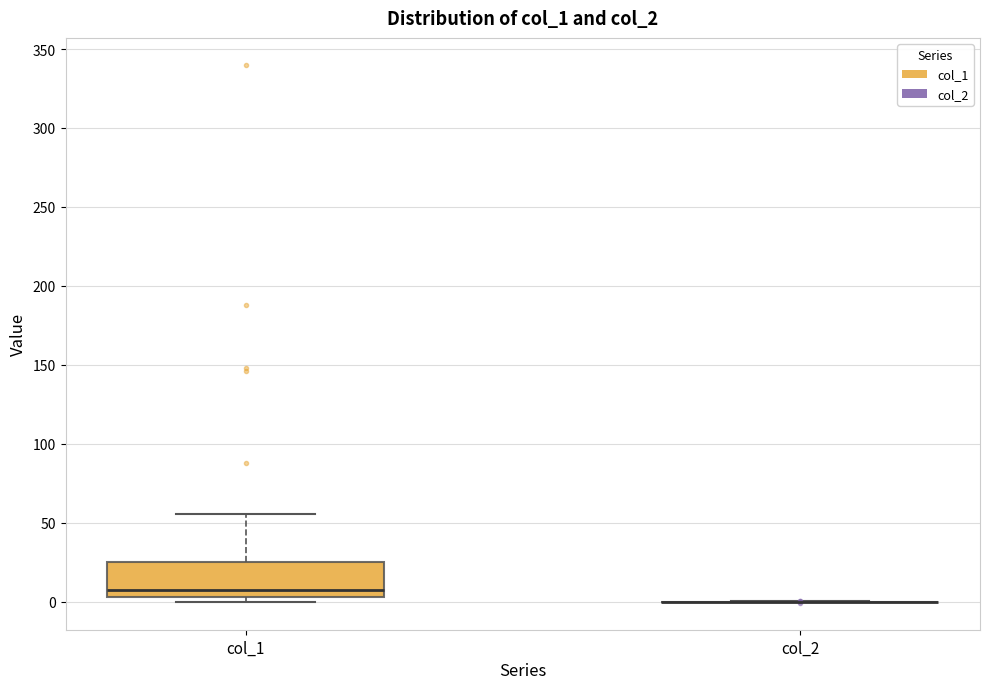

Reading left to right, read every box against the y-axis: the position of its median line, the range the box covers, and the ends of its whiskers. The values are not printed on the chart, so give them approximately, as read against the axis.

col_1: median 5 (just above the box's lower edge), box 5 to 25, whiskers 0 to 55
col_2: box collapsed to a line at 0, whiskers 0 to 0